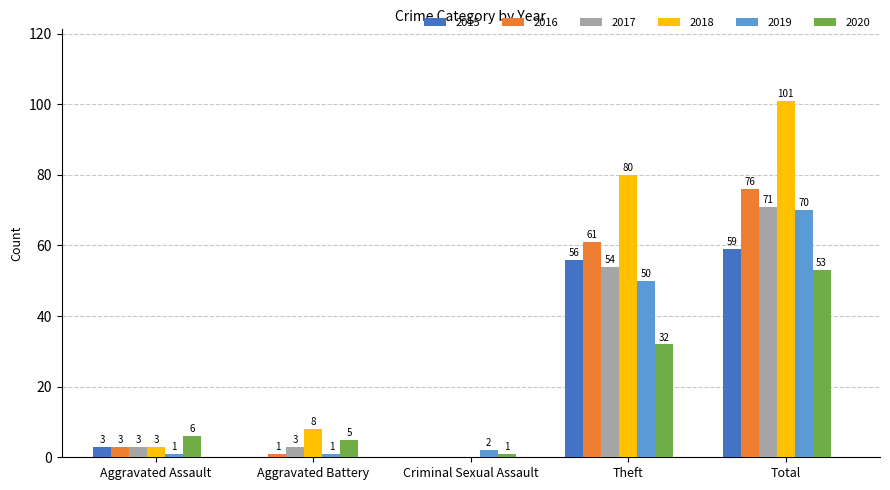

True or false: 2018 has a value of 0 at Criminal Sexual Assault.

True